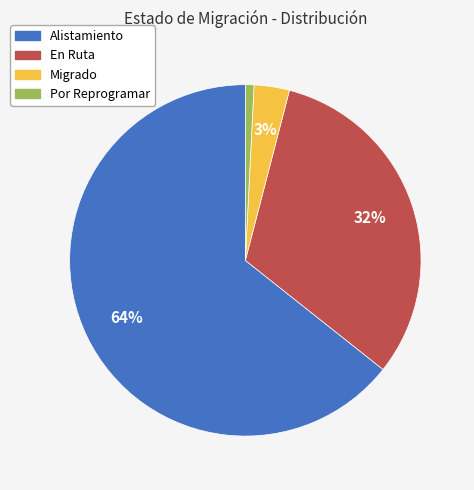

Approximately how many times larger is the value at Alistamiento compared to En Ruta?

2.0